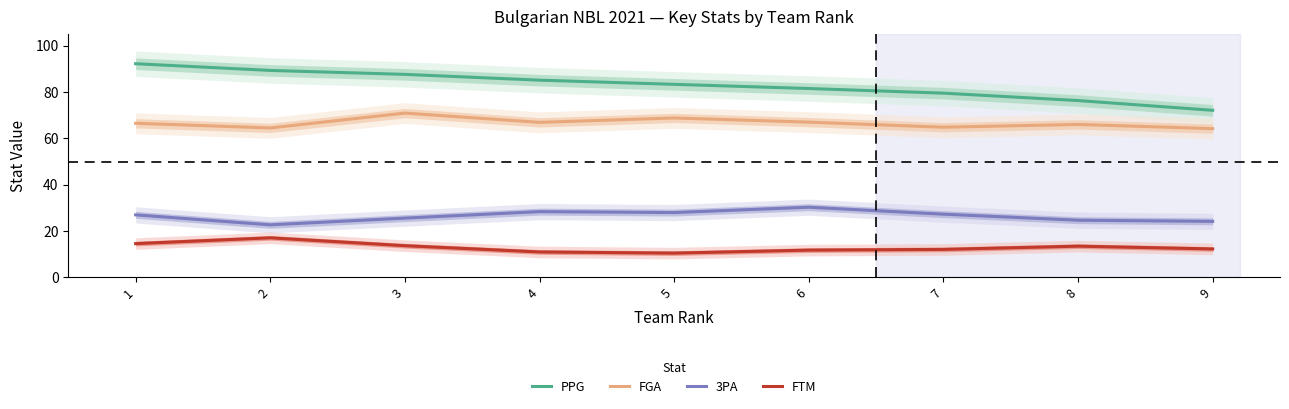

The FTM series shows 14.6 at 1. True or false?

True